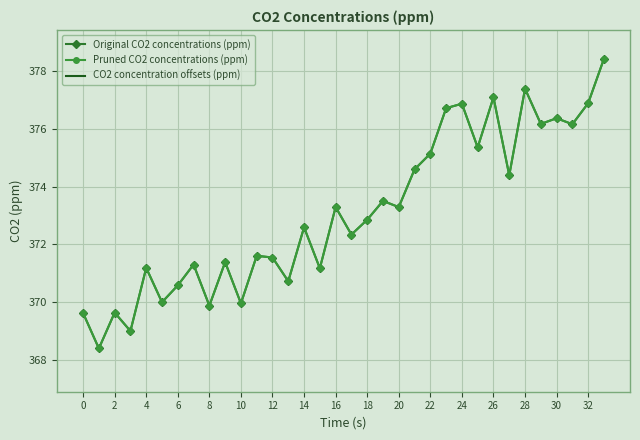

How many lines are shown in the chart?

3